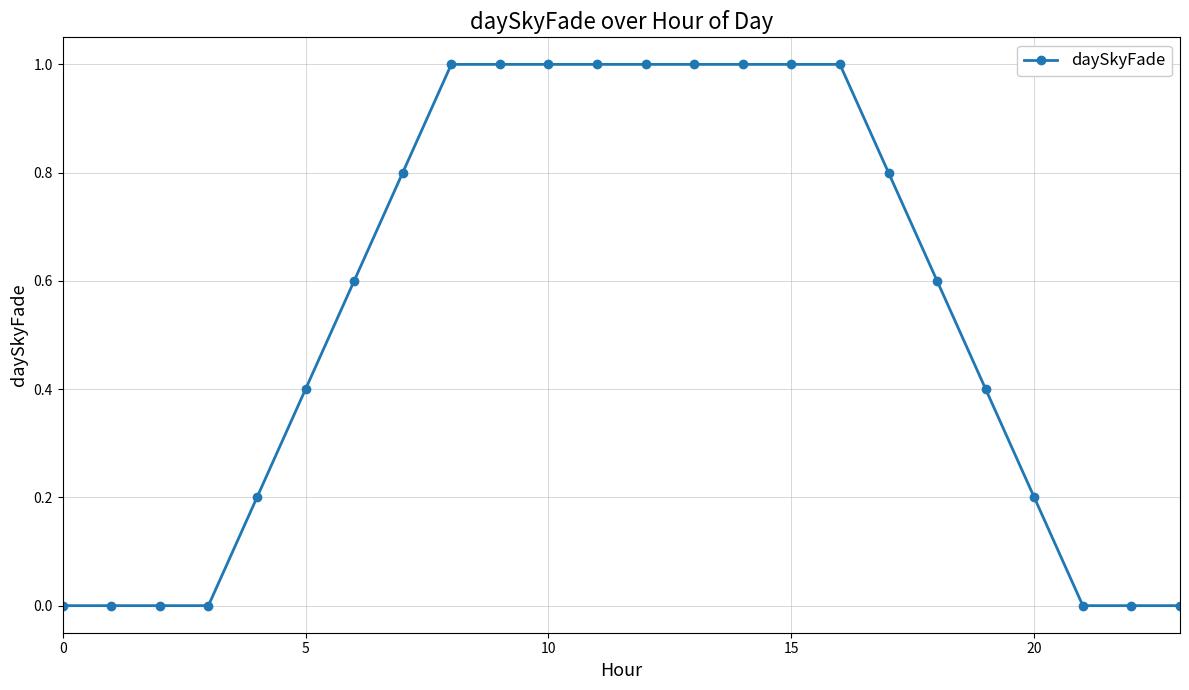

What is the difference between the second highest and second lowest values?

1.0